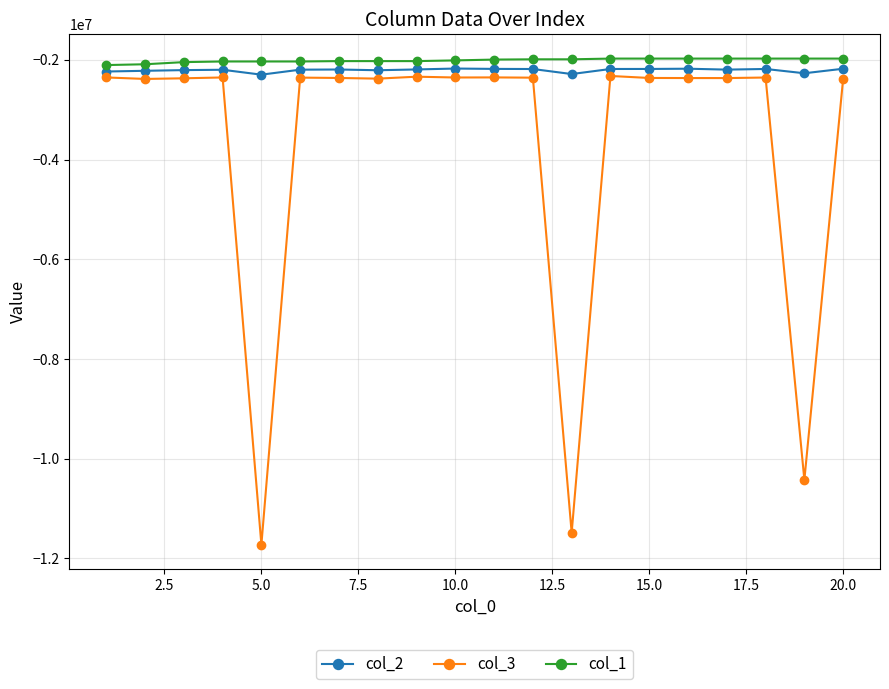

In col_2, how many points are lower than both neighbors (excluding endpoints)?

5